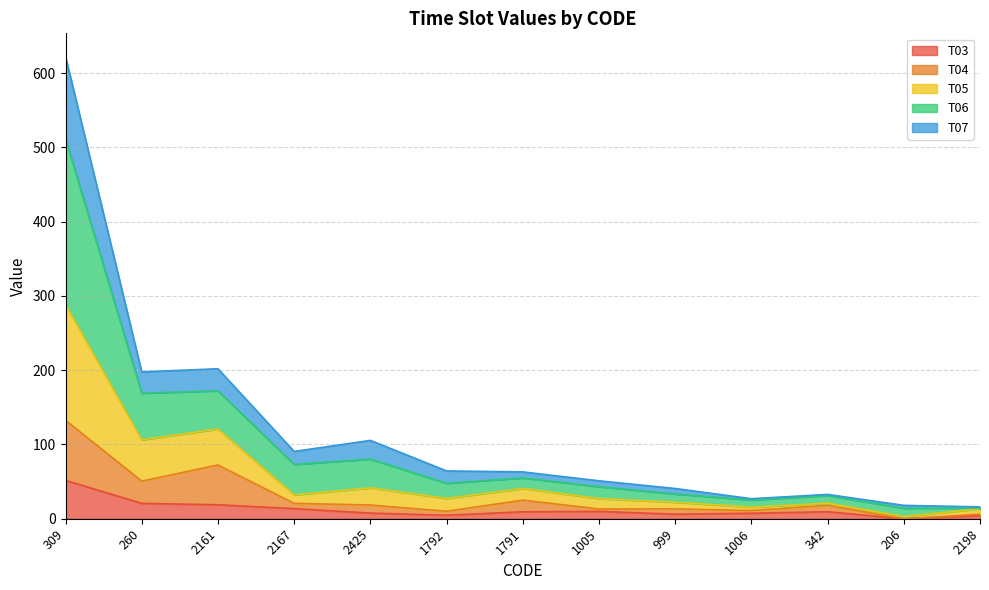

At which category is the sum across all series the highest?

309